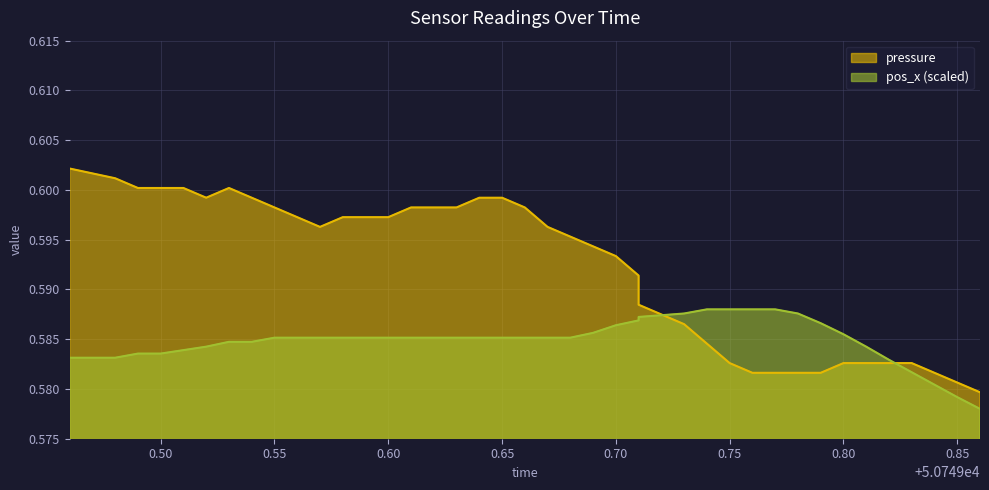

Which series ends up on top after the final intersection of pos_x and pressure?

pressure